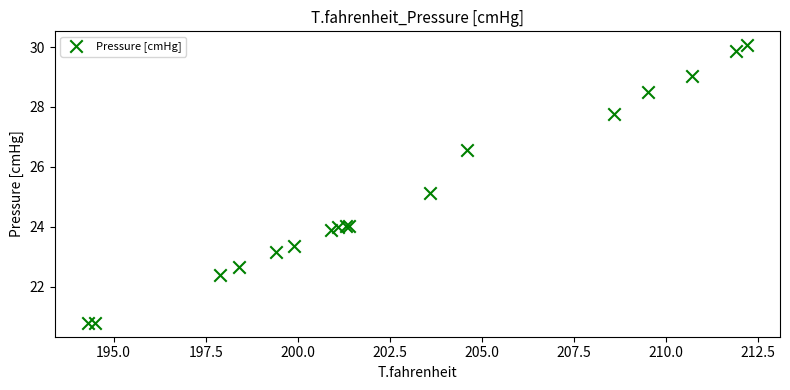

What Y value in the scatter plot is closest to 25?

25.1